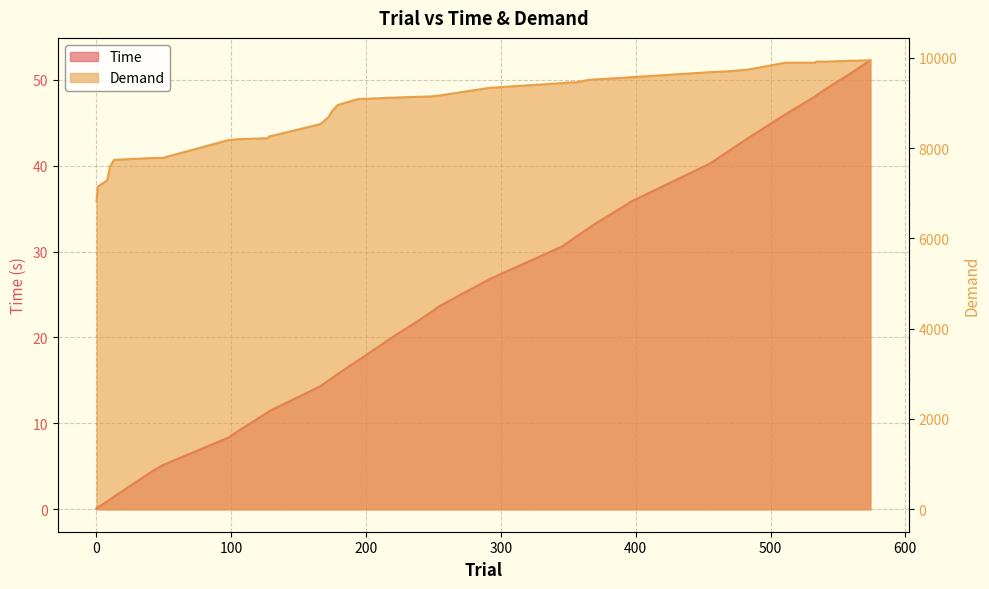

How many data points does each series have?

40